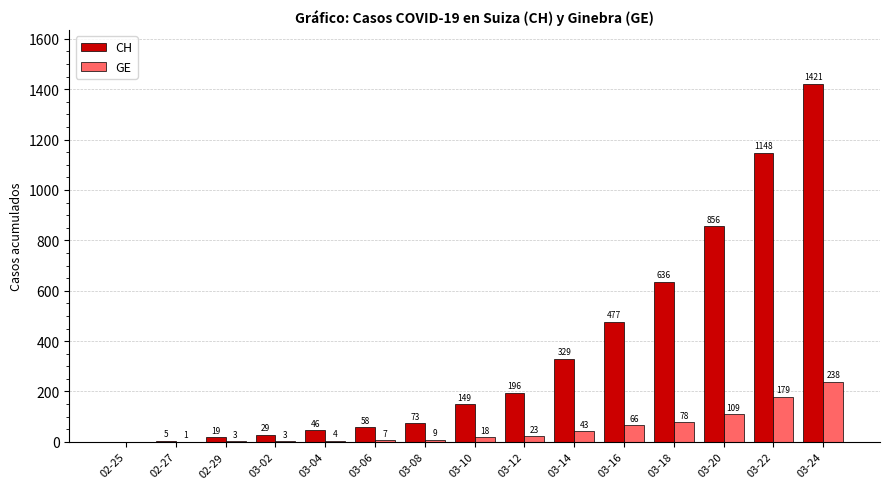

The CH series shows 329 at 03-14. True or false?

True